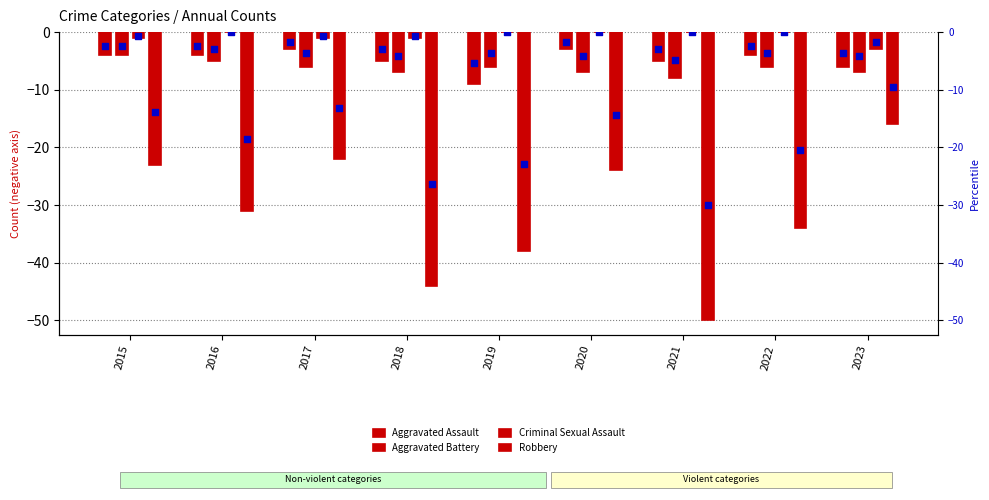

What is the total value across all series at 2019?

-53